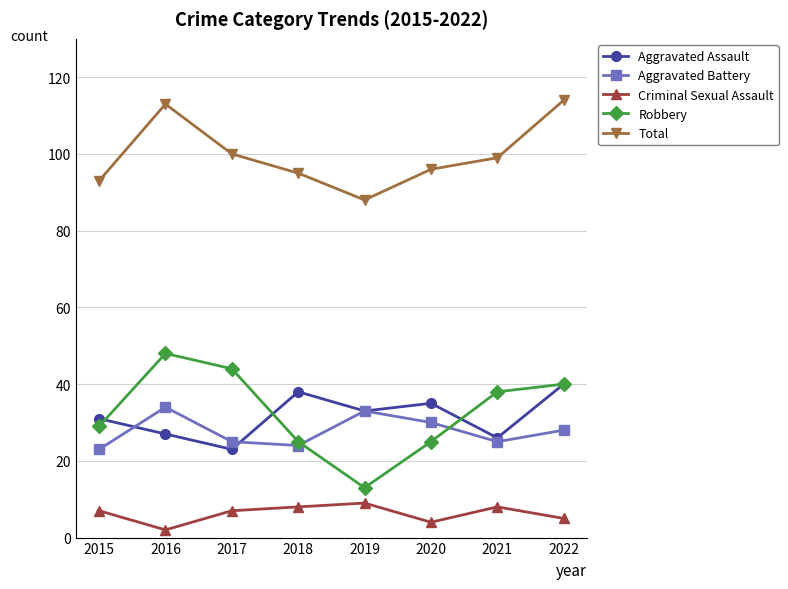

Is it true that Aggravated Assault equals 27 at 2016?

True